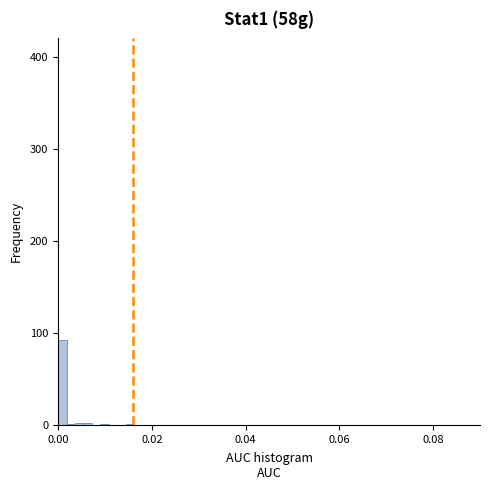

Around what value on the x-axis is the tallest bar? Give the approximate position of its centre, as read against the axis.

0.000